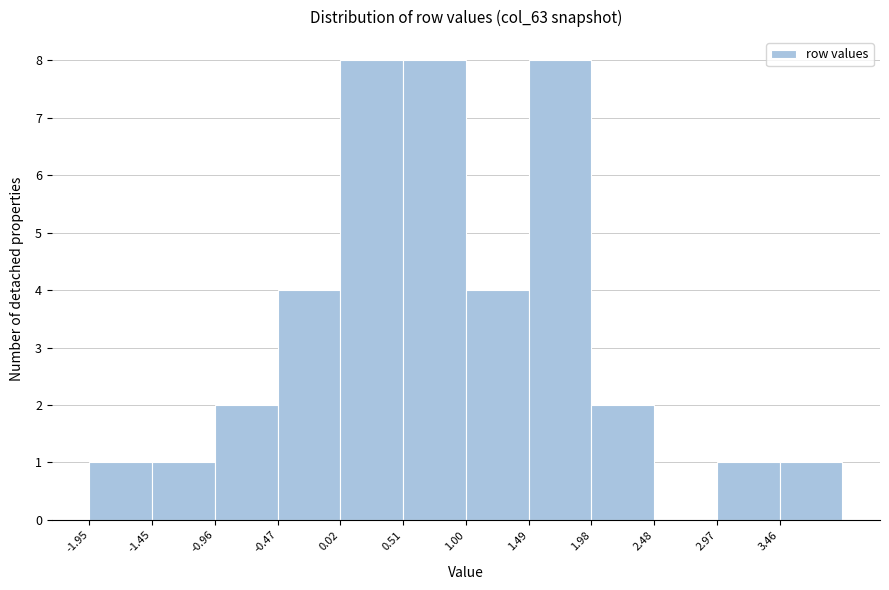

Reading left to right, list every bar in this chart as the range it spans on the x-axis followed by its height. Neither the bar edges nor the heights are printed on the chart, so give them approximately, as read against the axes.

-1.95 to -1.45: 1
-1.45 to -0.95: 1
-0.95 to -0.45: 2
-0.45 to 0.00: 4
0.00 to 0.50: 8
0.50 to 1.00: 8
1.00 to 1.50: 4
1.50 to 2.00: 8
2.00 to 2.50: 2
2.50 to 2.95: 0
2.95 to 3.45: 1
3.45 to 3.95: 1